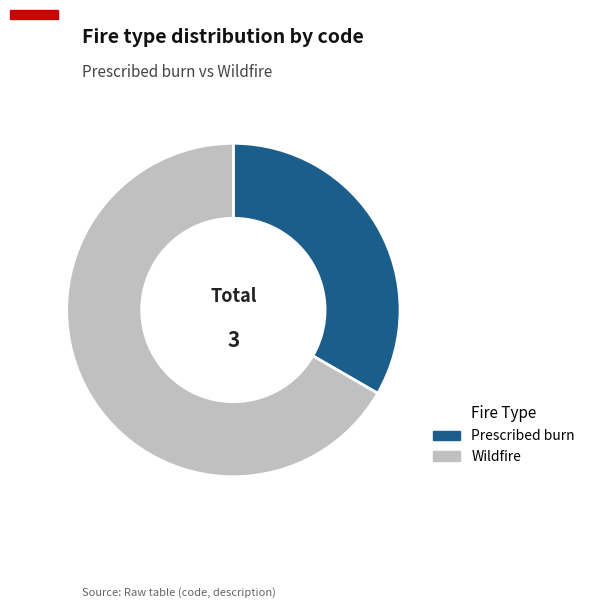

What is the ratio of the value at Prescribed burn to the value at Wildfire?

0.5